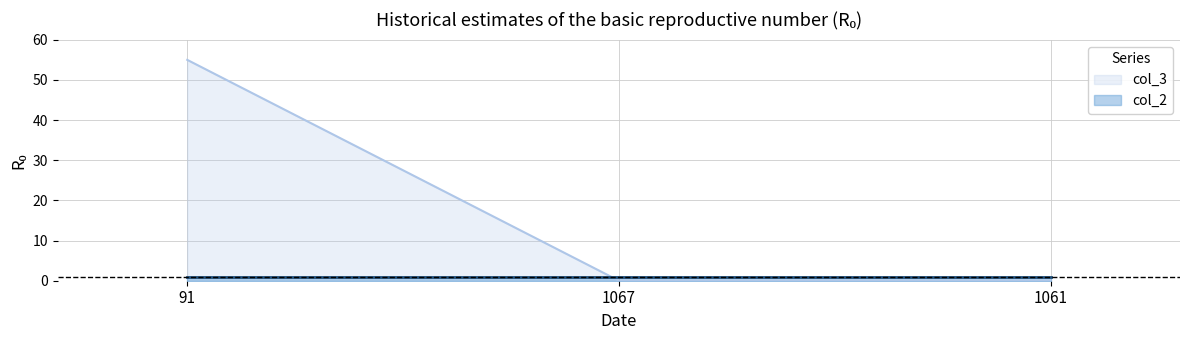

How many values are between 0 and 55?

3